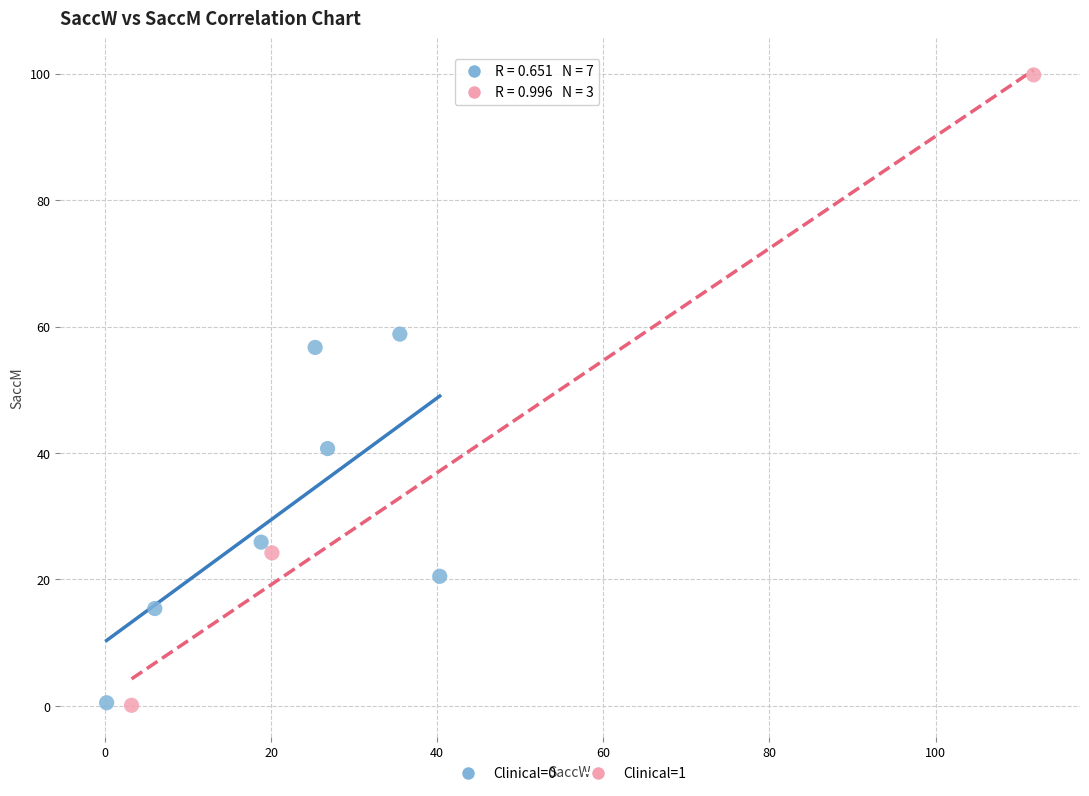

Which series has the largest Y range (max minus min)?

Clinical=1